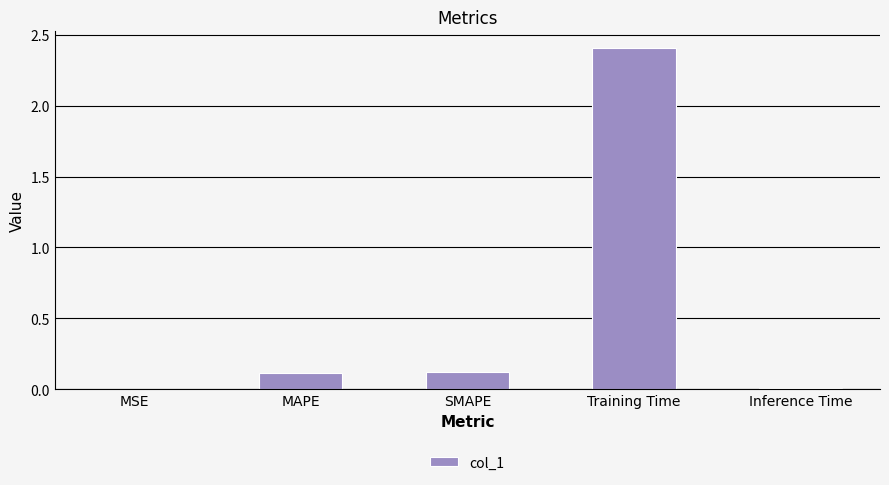

The chart shows a value of 0.0 at MSE. True or false?

True